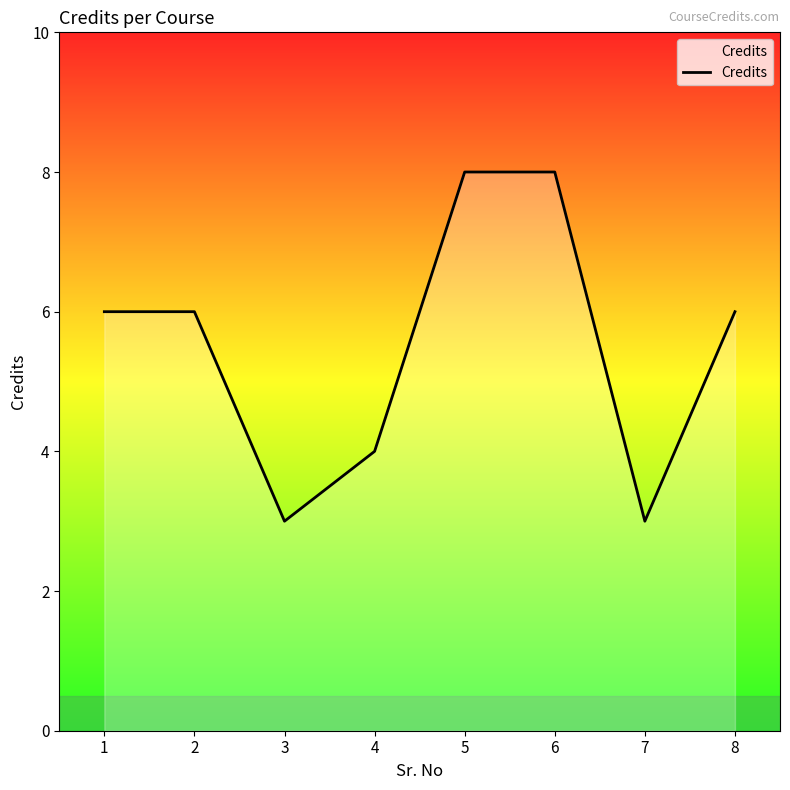

What is the sum of all values?

44